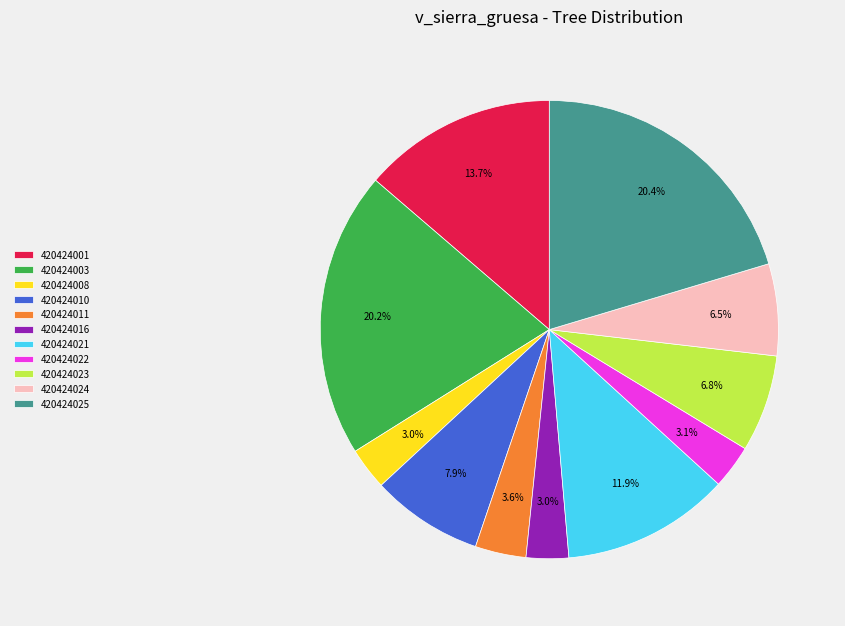

Between 420424022 and 420424011, which is larger?

420424011